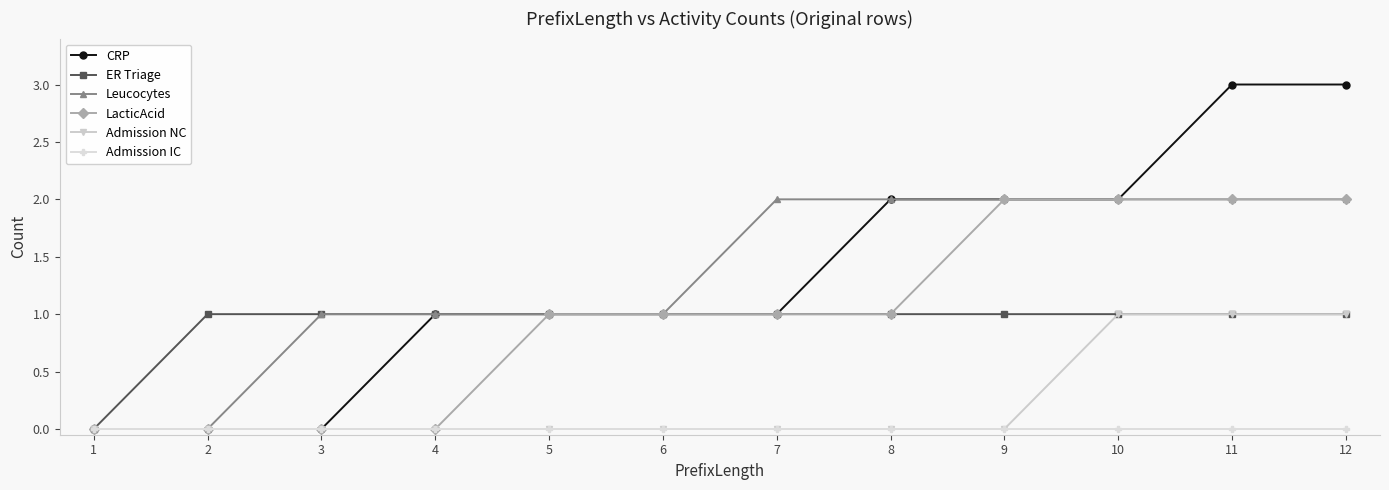

Which series has the widest spread of values?

CRP